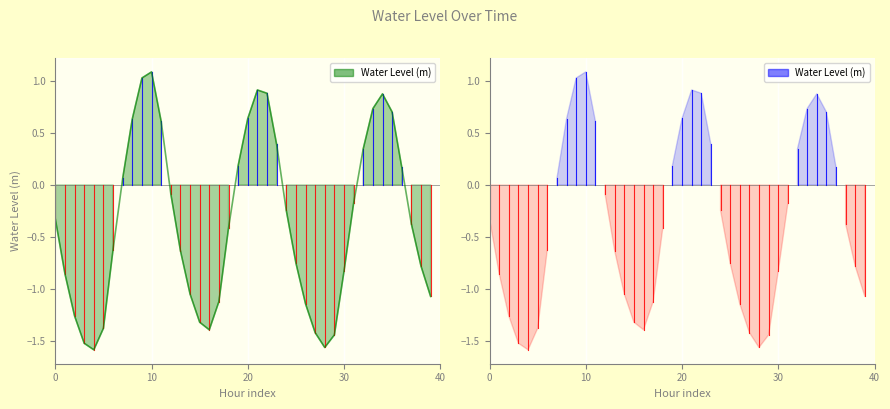

What is the smallest value displayed?

-1.6